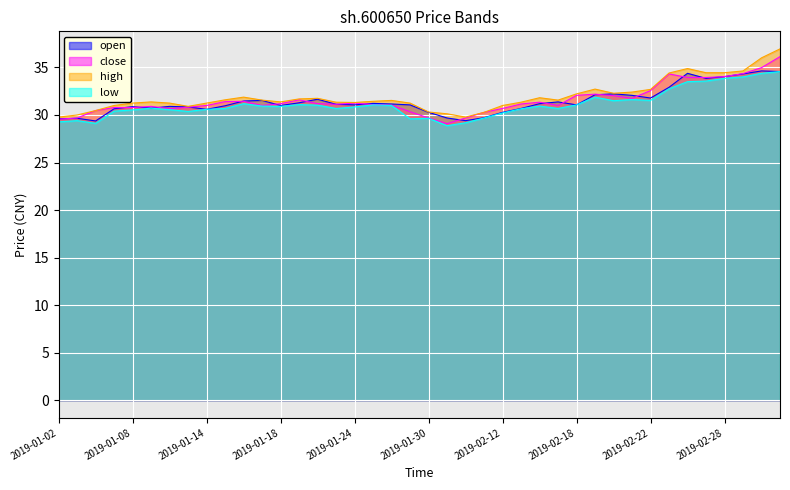

What is the maximum value shown in the chart?

36.9